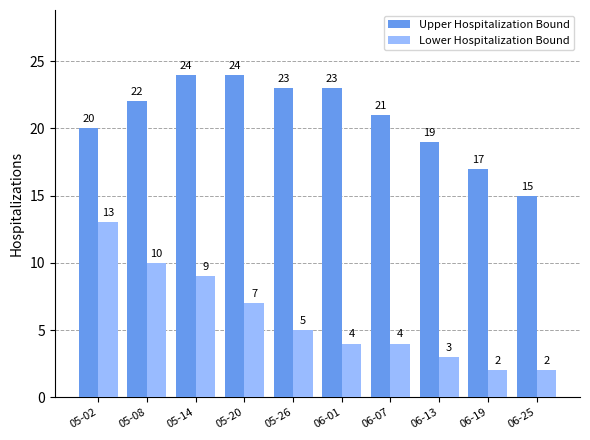

What is the difference between the highest and lowest values at 06-19?

15